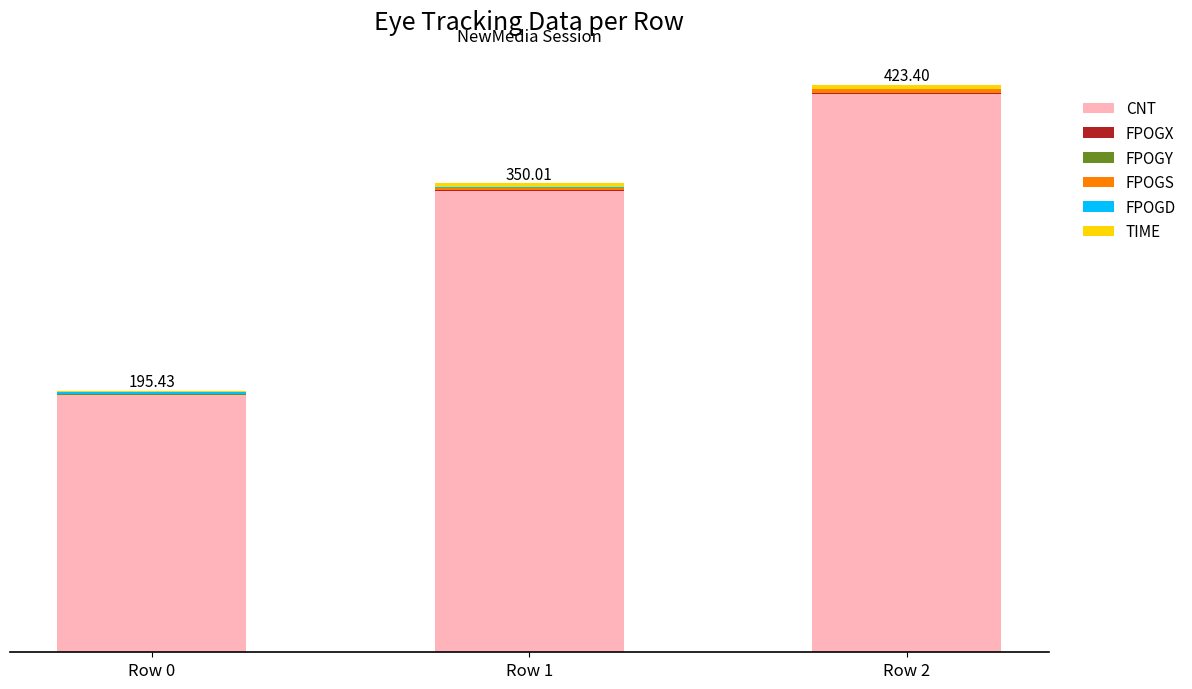

Are the bars horizontal?

No